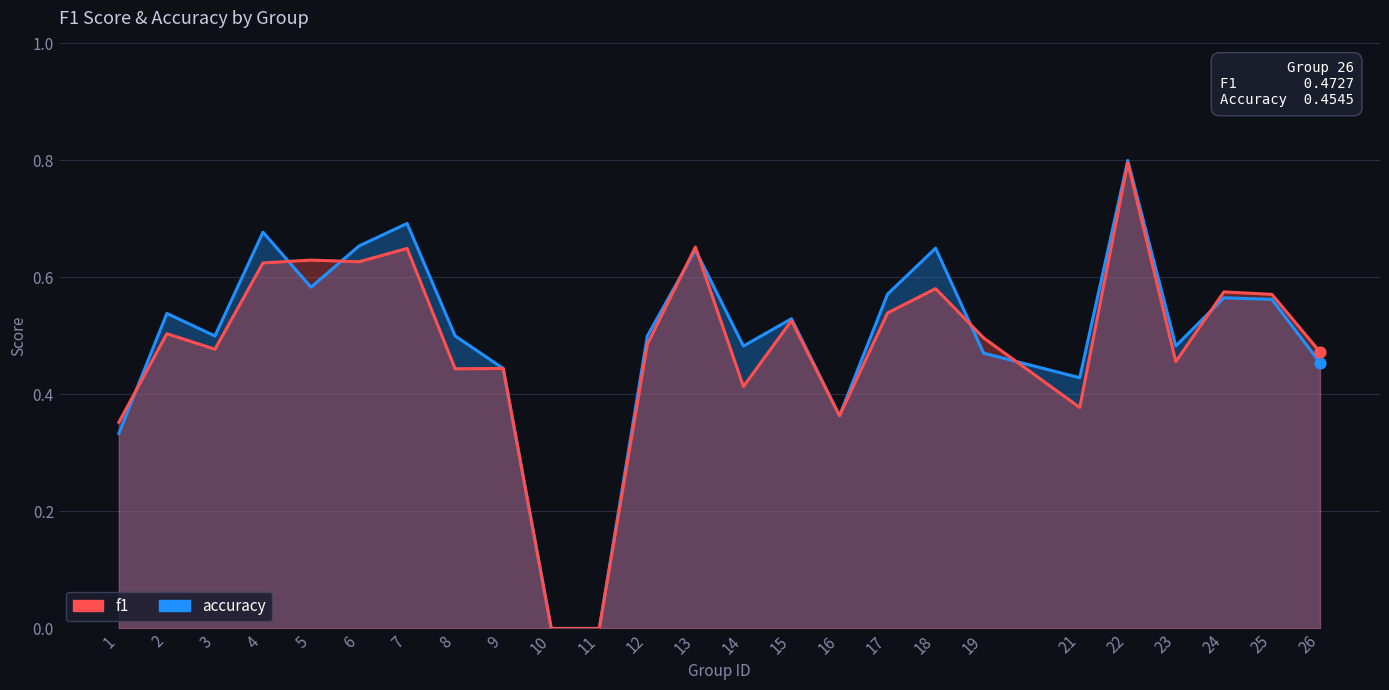

Which series reaches the minimum Y coordinate?

f1